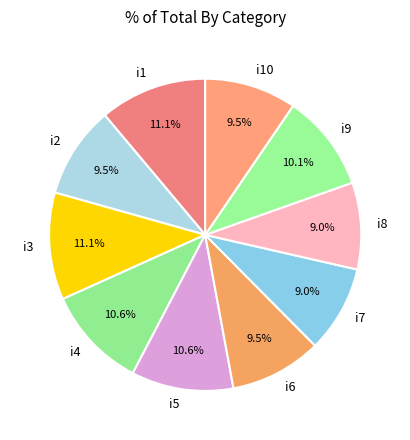

To the nearest percent, what percentage of the pie is i1?

11%